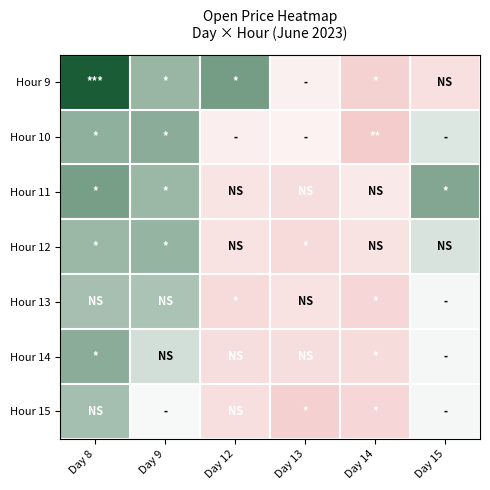

At how many categories does at least one series exceed 9697?

1